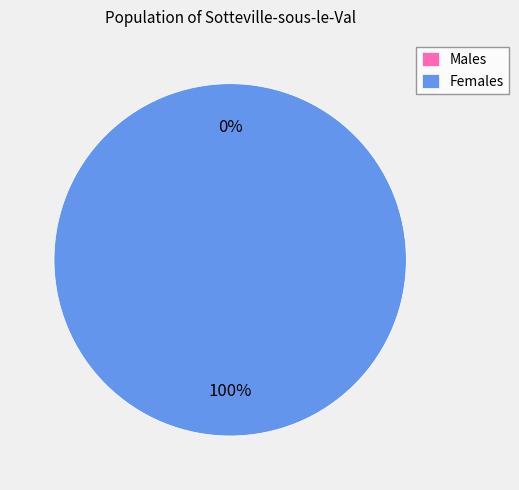

To the nearest percent, what percentage of the pie is 1661259648?

100%